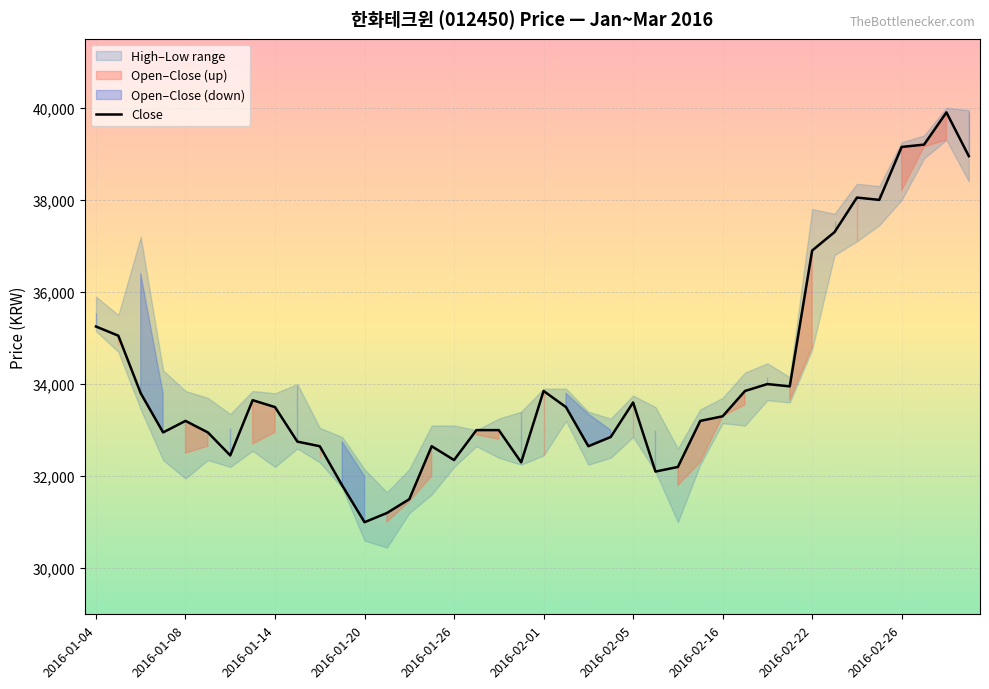

The value of Close at 2016-01-20 is 9747. True or false?

False